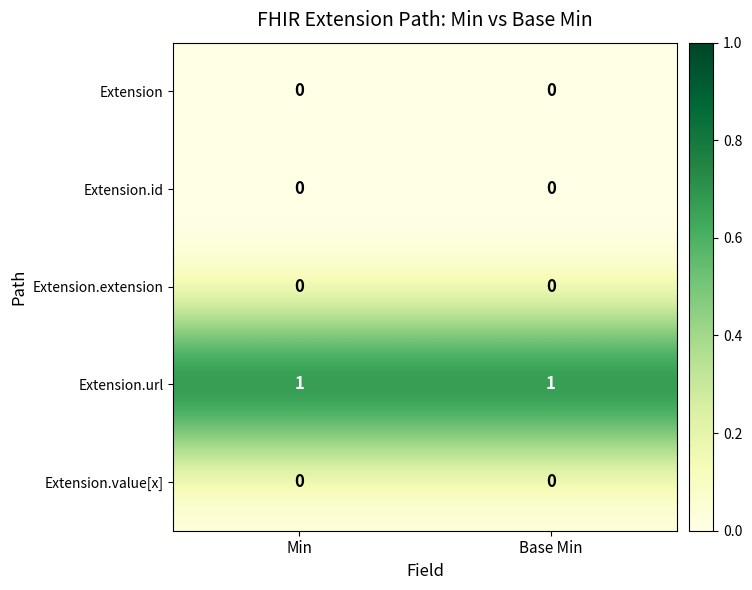

True or false: Extension.id has a value of 0 at Min.

True